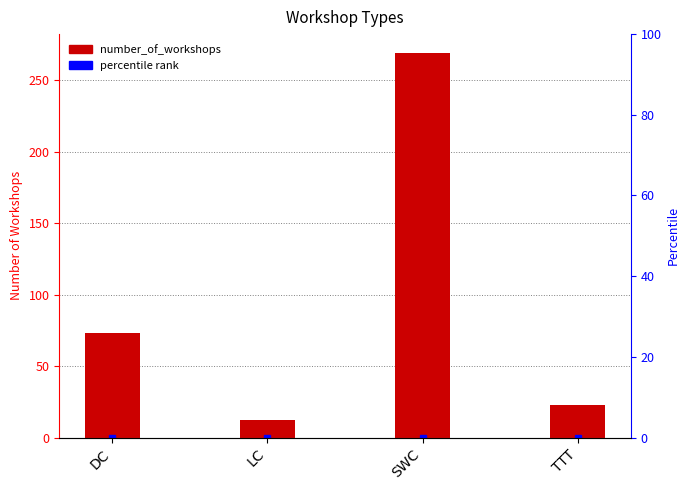

Count the number of categories in the chart.

4